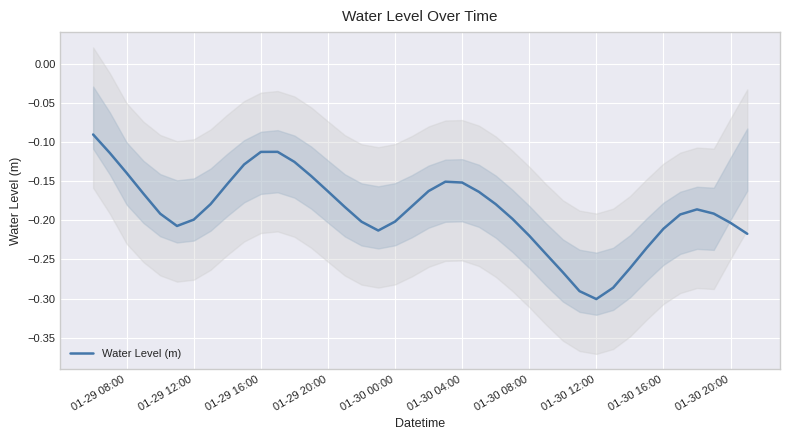

True or false: Water Level (m) has a value of -0.3 at 01-29 12:00.

False